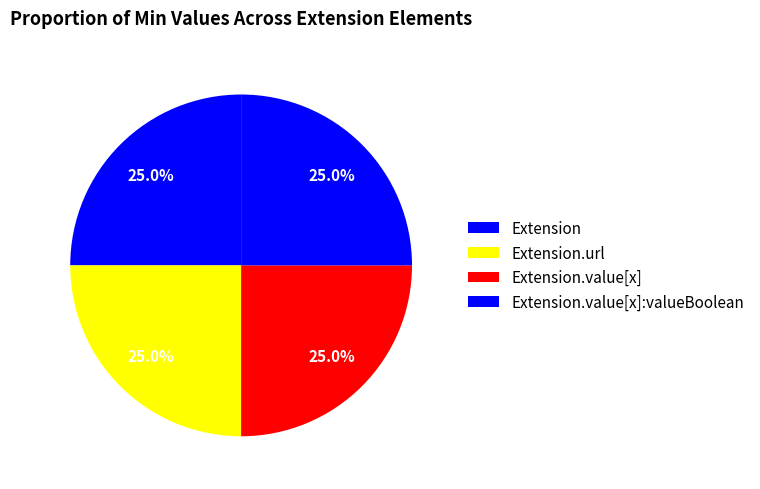

How many slices are in this pie chart?

4